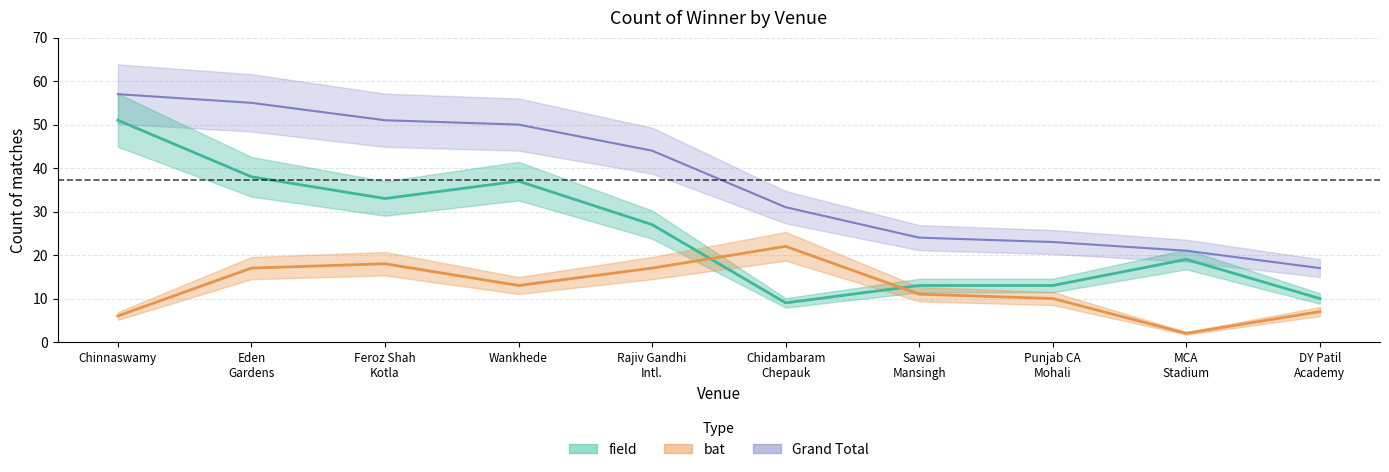

What is the difference between the Grand Total values at MCA Stadium and DY Patil Academy?

4